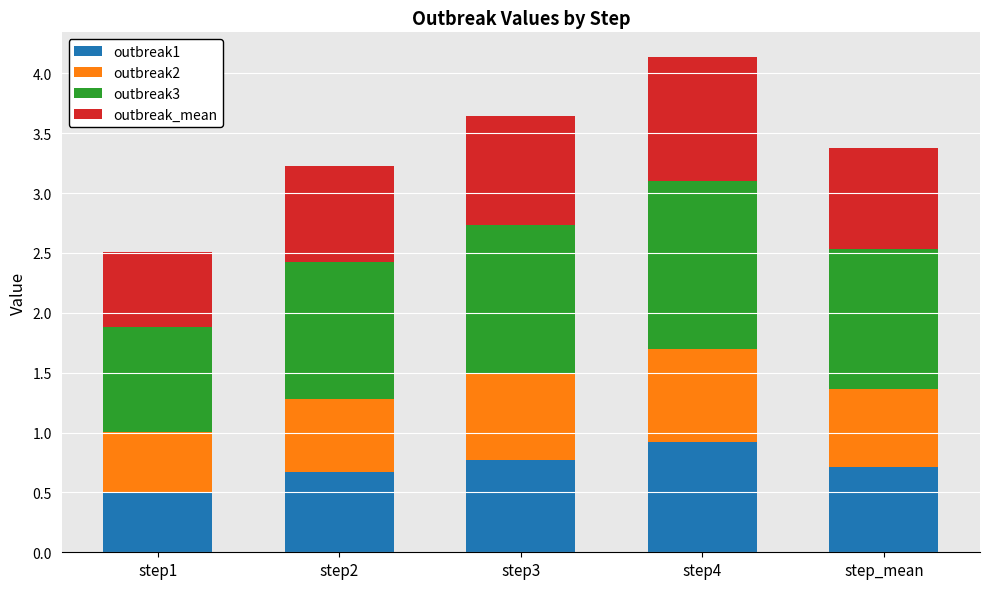

What is the total value across all series at step3?

3.6